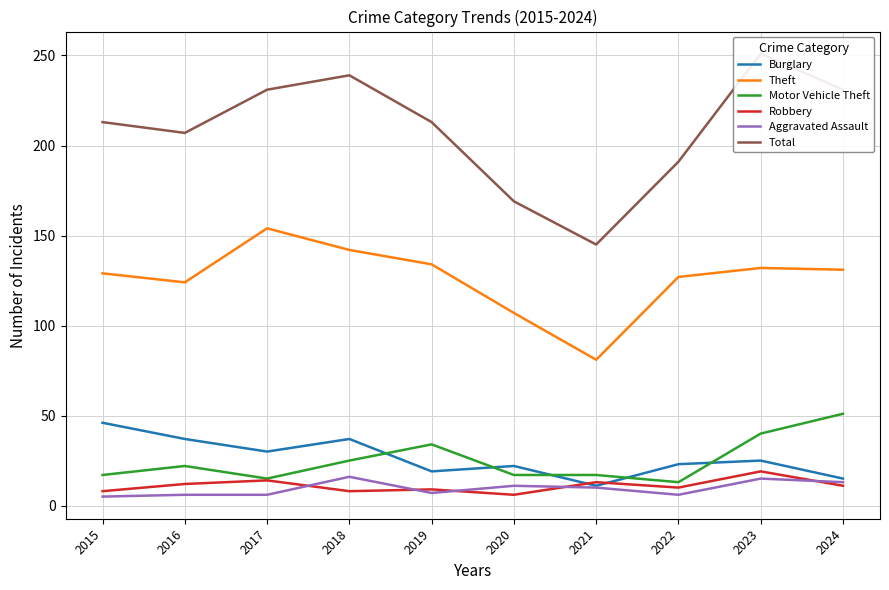

Which category has the highest value across all series?

2023